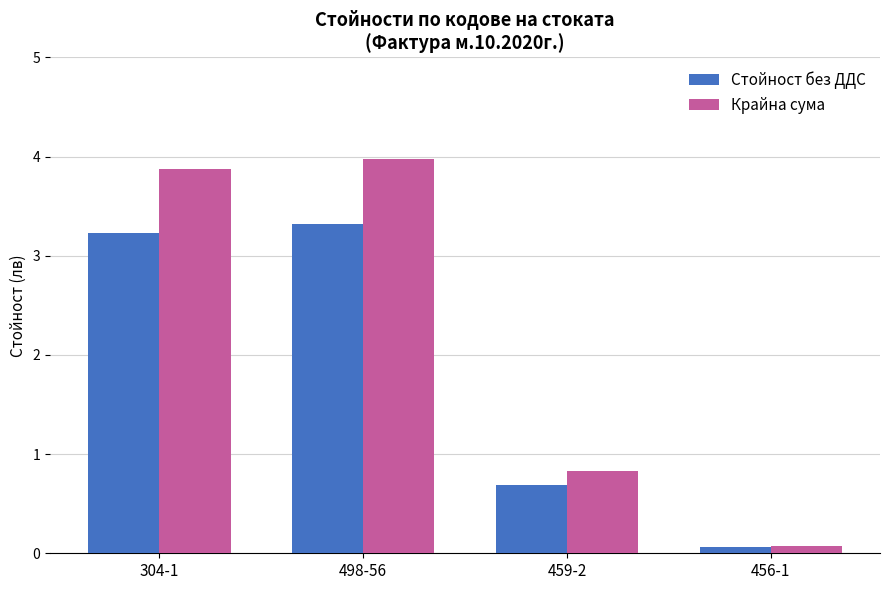

True or false: Крайна сума has a value of 6.1 at 498-56.

False